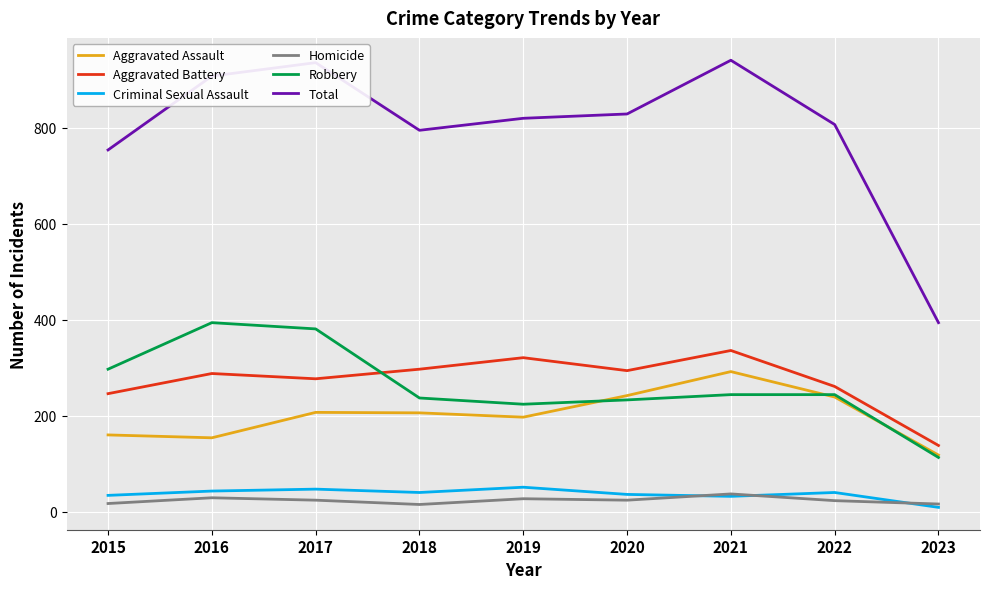

What is the lowest value of the Criminal Sexual Assault series?

9